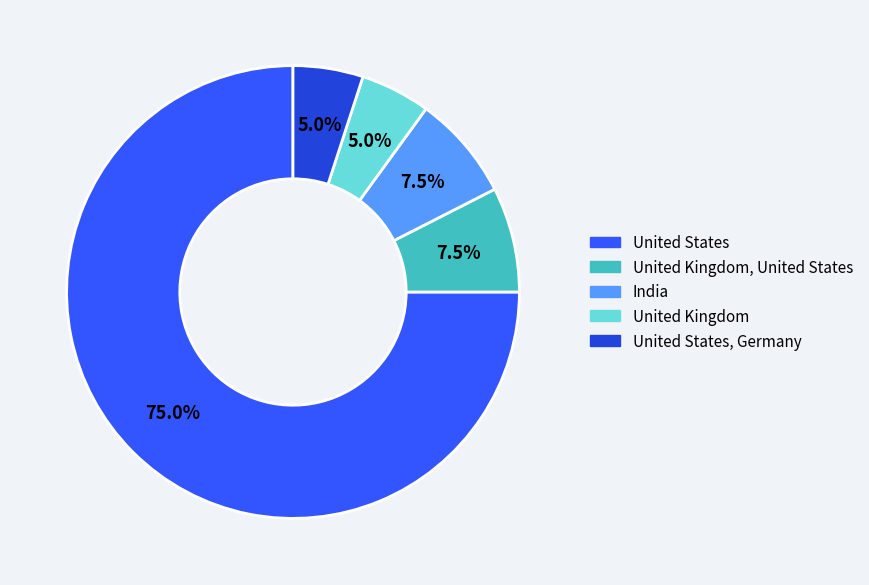

Does any single category account for the majority?

Yes